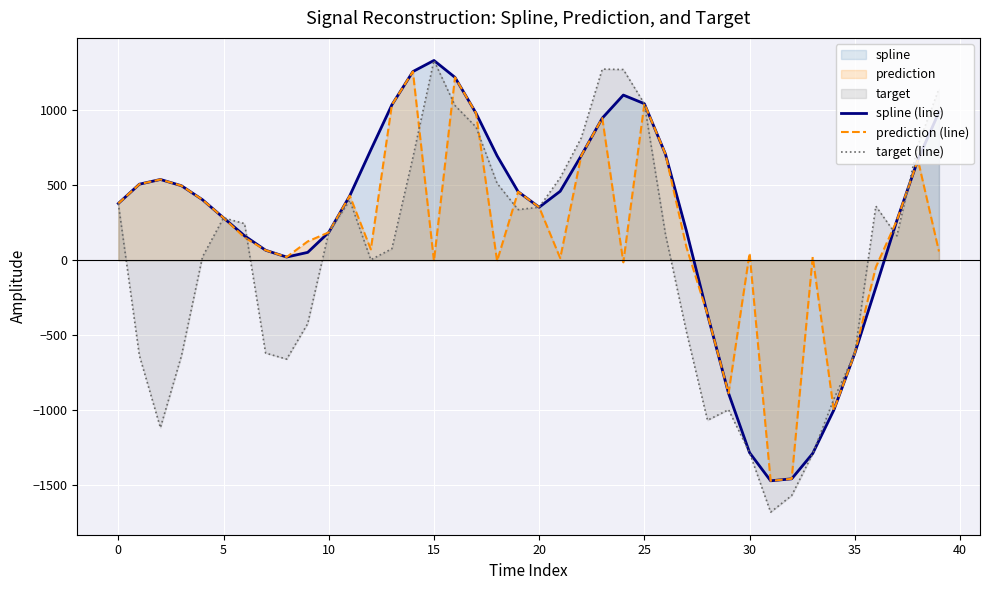

Is the value of target (line) at 23 greater than the value of prediction (line) at 36?

Yes